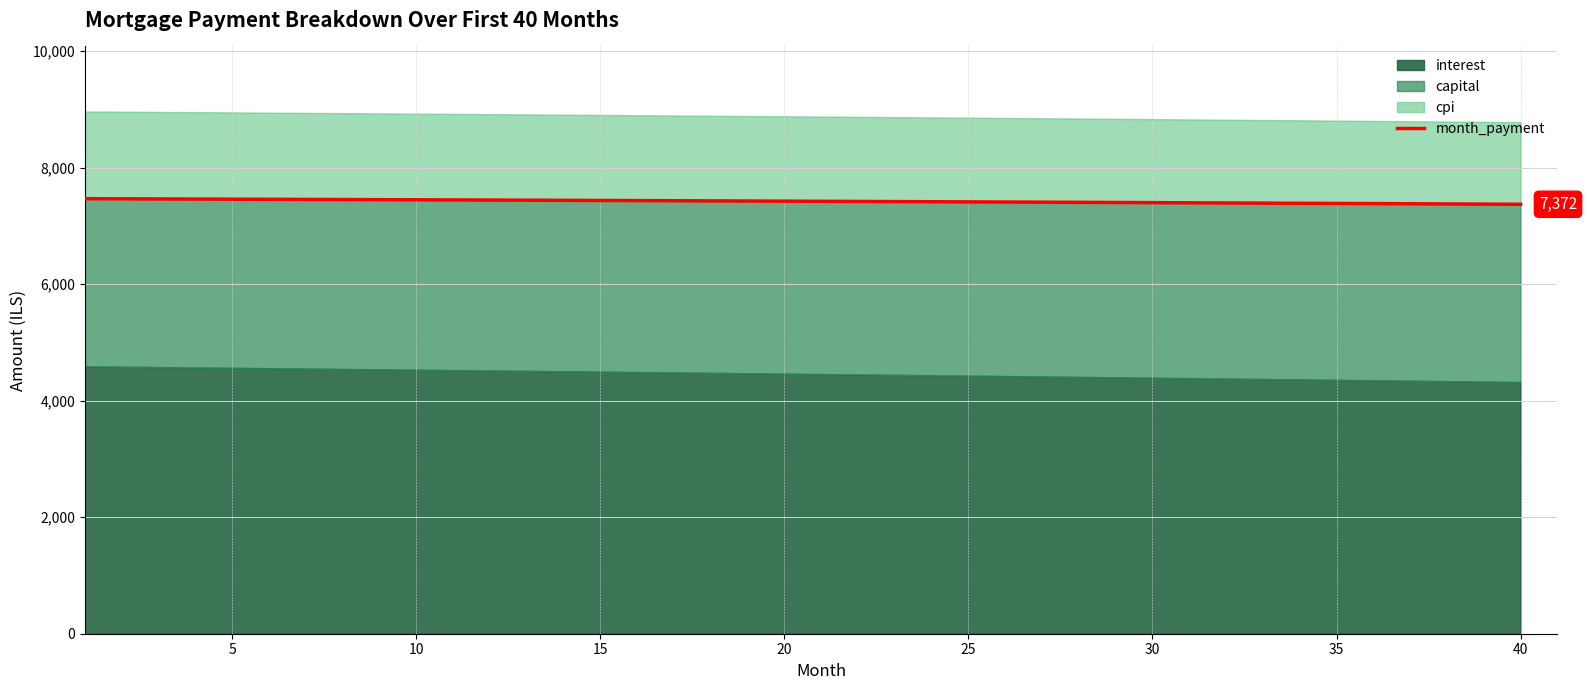

What is the approximate value at 0?

7468.1